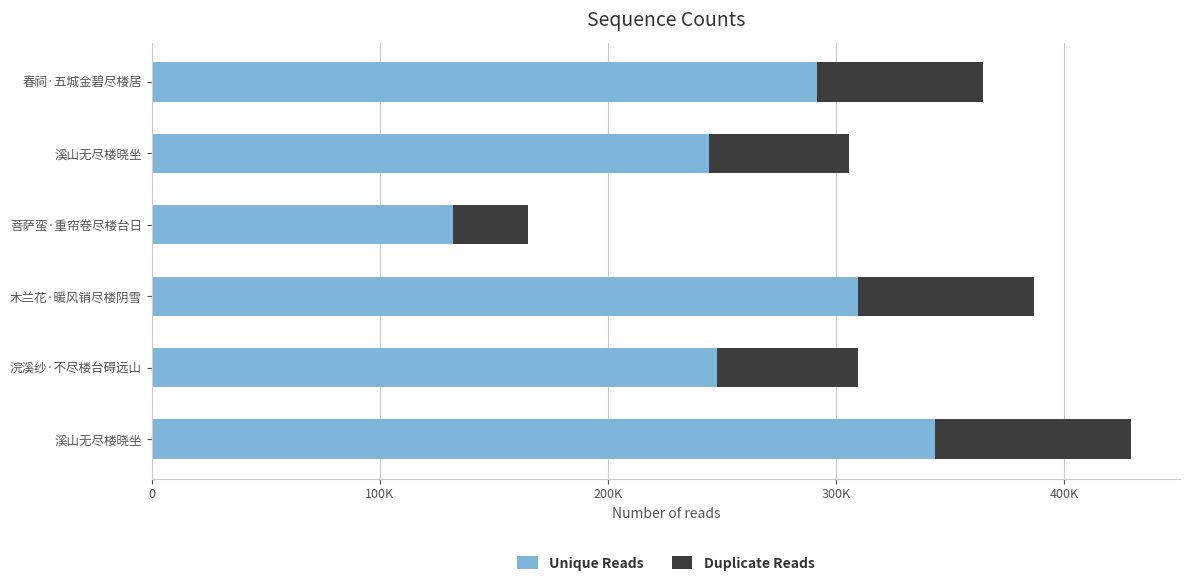

What is the sum of all Duplicate Reads values?

392291